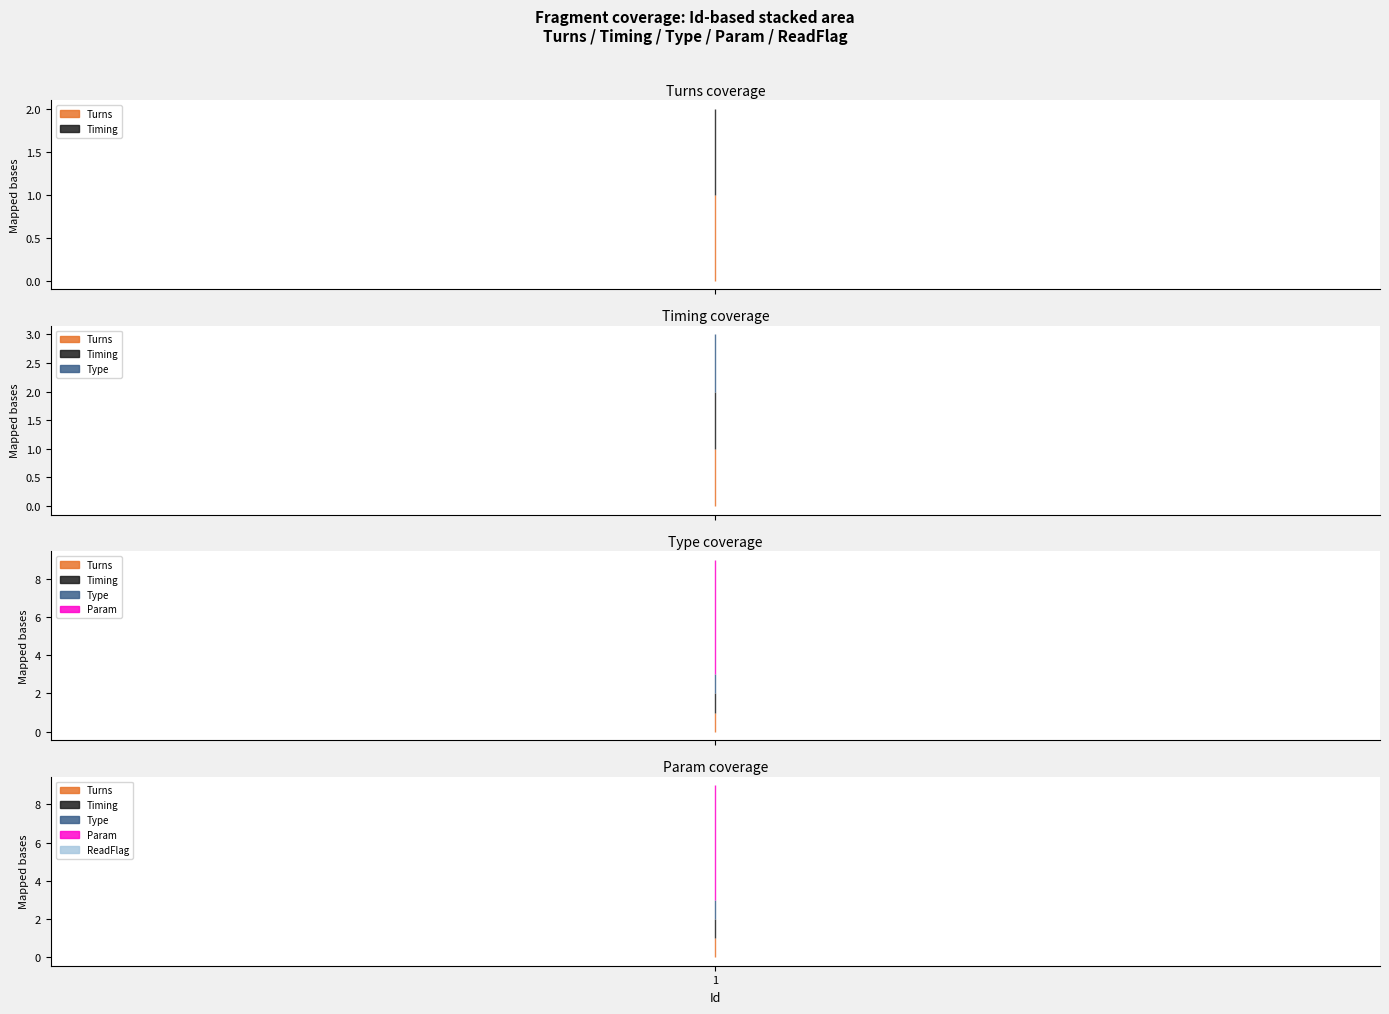

Which series has the largest total across all categories?

Param